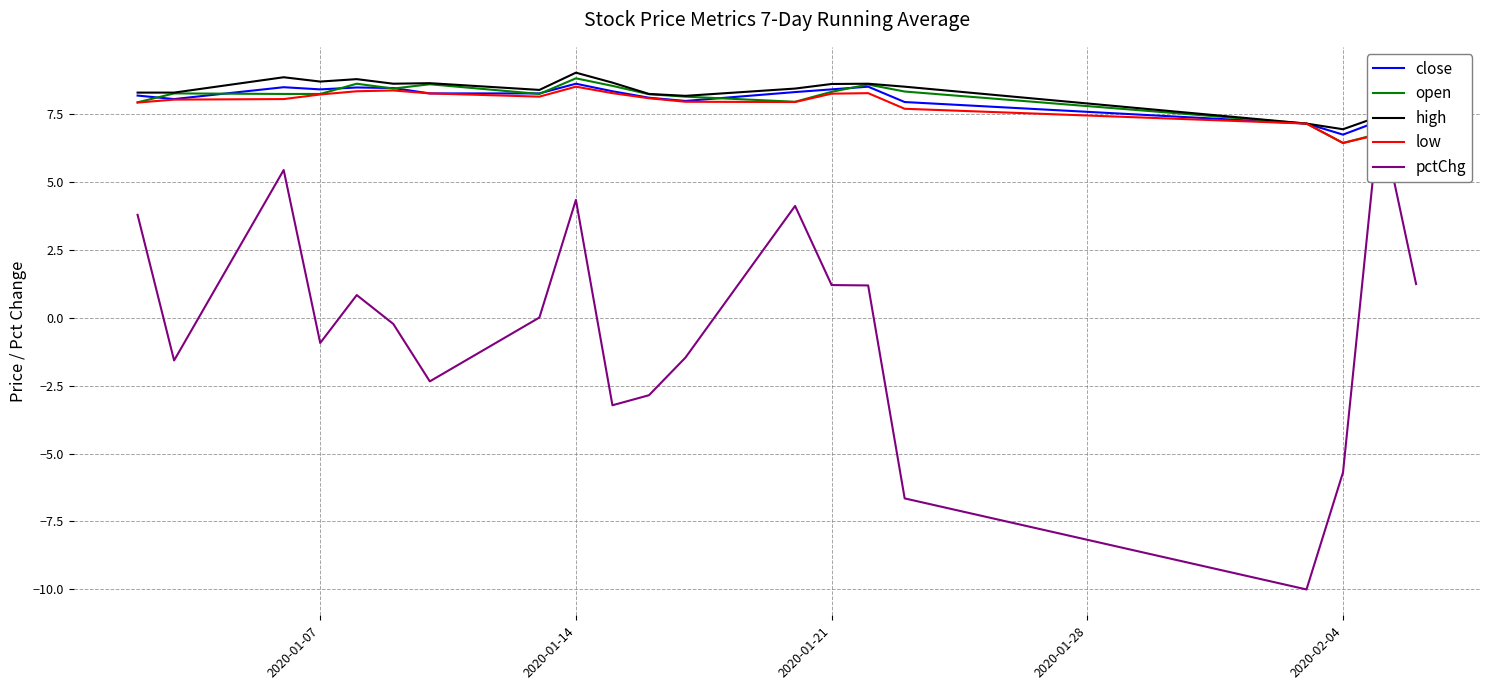

Reading left to right, extract all data points from this chart.

close: 8.2	8.0	8.5	8.4	8.5	8.4	8.2	8.2	8.6	8.3	8.1	8.0	8.3	8.4	8.5	7.9	7.1	6.7	7.2	7.3
open: 7.9	8.2	8.2	8.2	8.6	8.4	8.6	8.2	8.8	8.5	8.2	8.1	7.9	8.3	8.6	8.3	7.1	6.4	6.8	7.2
high: 8.3	8.3	8.8	8.7	8.8	8.6	8.6	8.4	9.0	8.6	8.2	8.2	8.4	8.6	8.6	8.5	7.1	6.9	7.4	7.5
low: 7.9	8.0	8.0	8.2	8.3	8.4	8.2	8.1	8.5	8.3	8.1	7.9	7.9	8.2	8.3	7.7	7.1	6.4	6.7	7.1
pctChg: 3.8	-1.6	5.4	-0.9	0.8	-0.2	-2.3	0.0	4.3	-3.2	-2.9	-1.5	4.1	1.2	1.2	-6.7	-10.0	-5.7	7.5	1.2